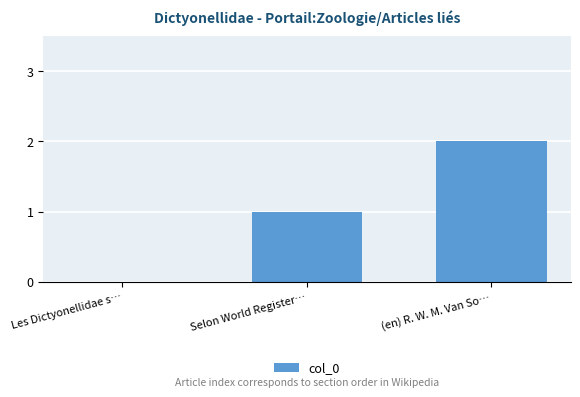

Is it true that the value at (en) R. W. M. Van So… is 2?

True